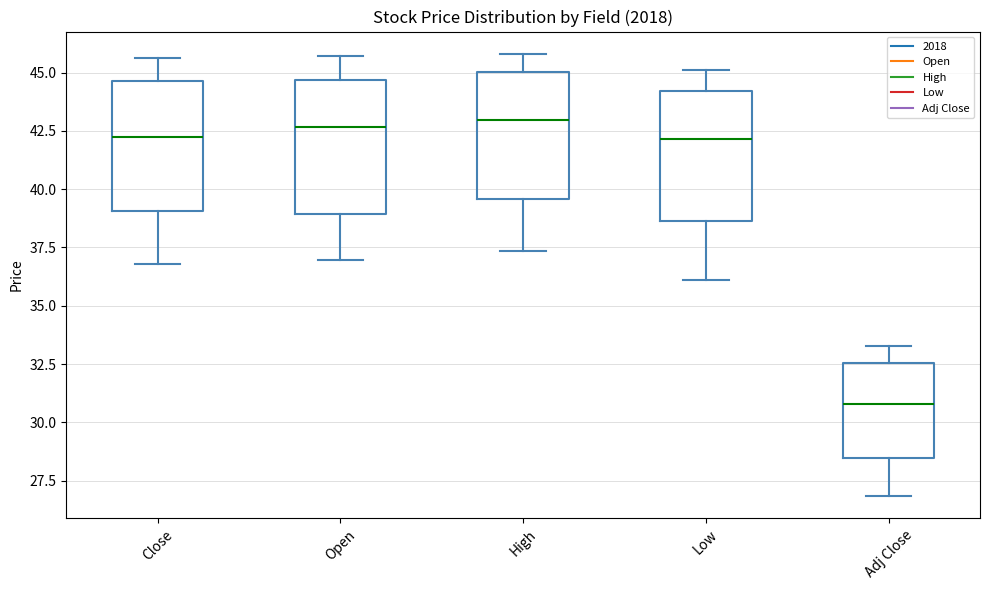

Reading left to right, transcribe this box plot: for each box, give where its median line is, the range the box spans, and where its two whiskers end, as read against the y-axis. The values are not printed on the chart, so give them approximately, as read against the axis.

Close: median 42.0, box 39.0 to 44.5, whiskers 37.0 to 45.5
Open: median 42.5, box 39.0 to 44.5, whiskers 37.0 to 45.5
High: median 43.0, box 39.5 to 45.0, whiskers 37.5 to 46.0
Low: median 42.0, box 38.5 to 44.0, whiskers 36.0 to 45.0
Adj Close: median 31.0, box 28.5 to 32.5, whiskers 27.0 to 33.5